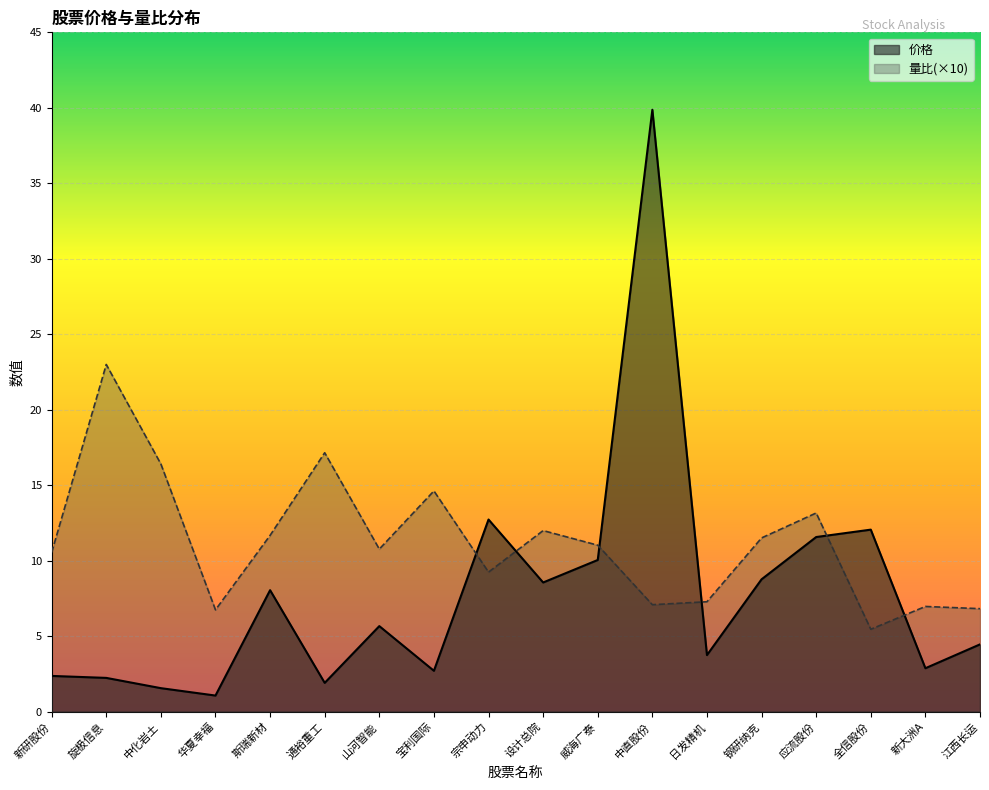

Between 宝利国际 and 日发精机, which series saw the biggest shift?

量比(×10)